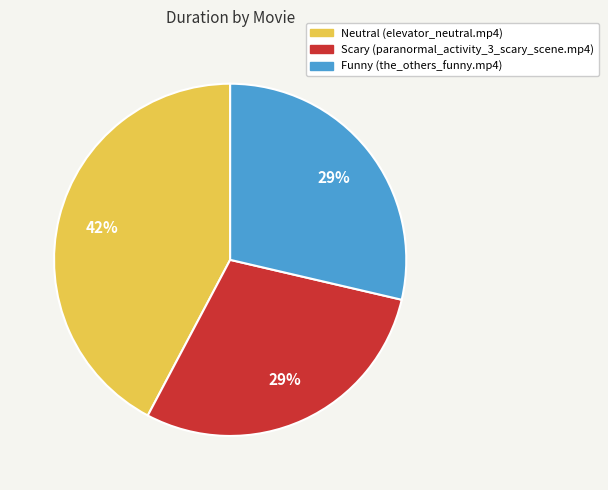

Does any single category account for the majority?

No